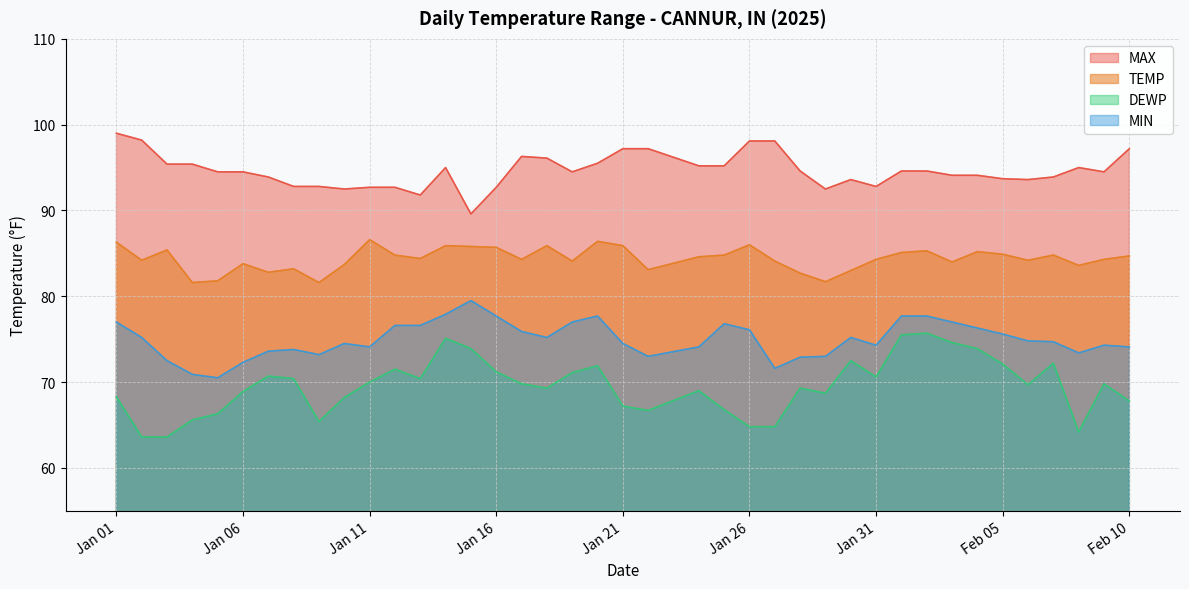

At how many categories does at least one series exceed 64?

40